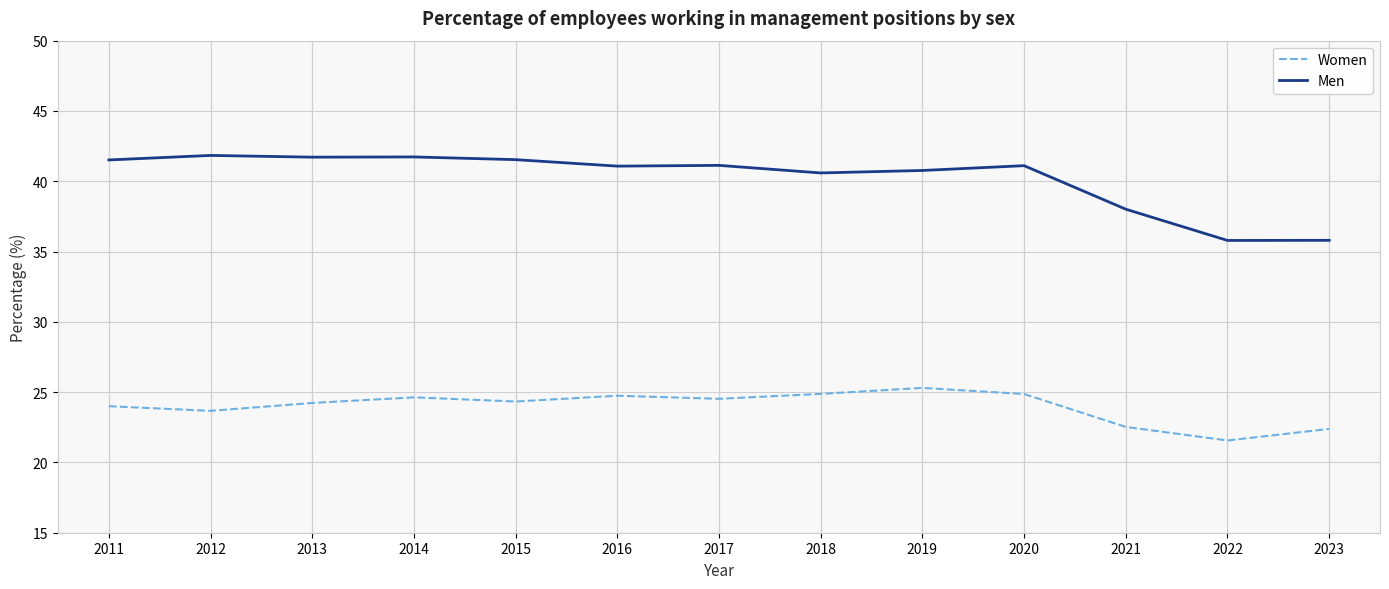

What is the maximum value shown in the chart?

41.8